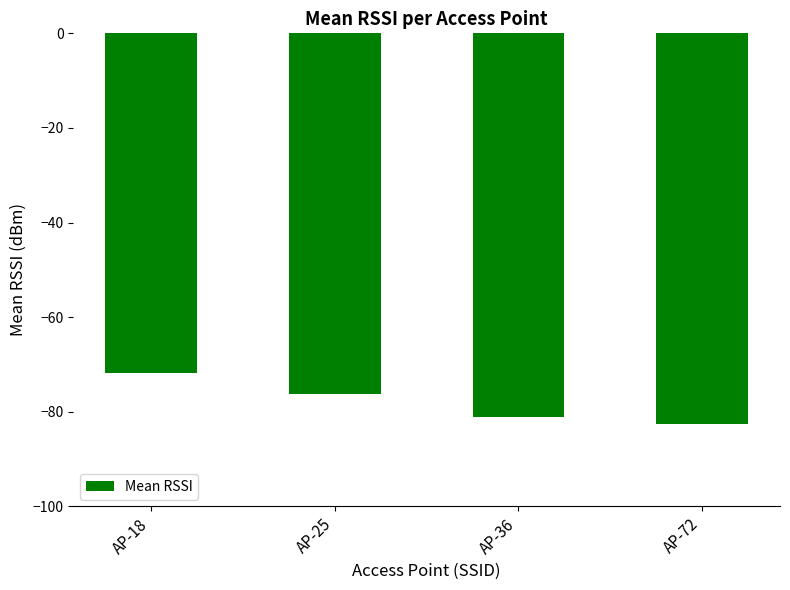

Which label corresponds to the smallest value in the chart?

AP-72